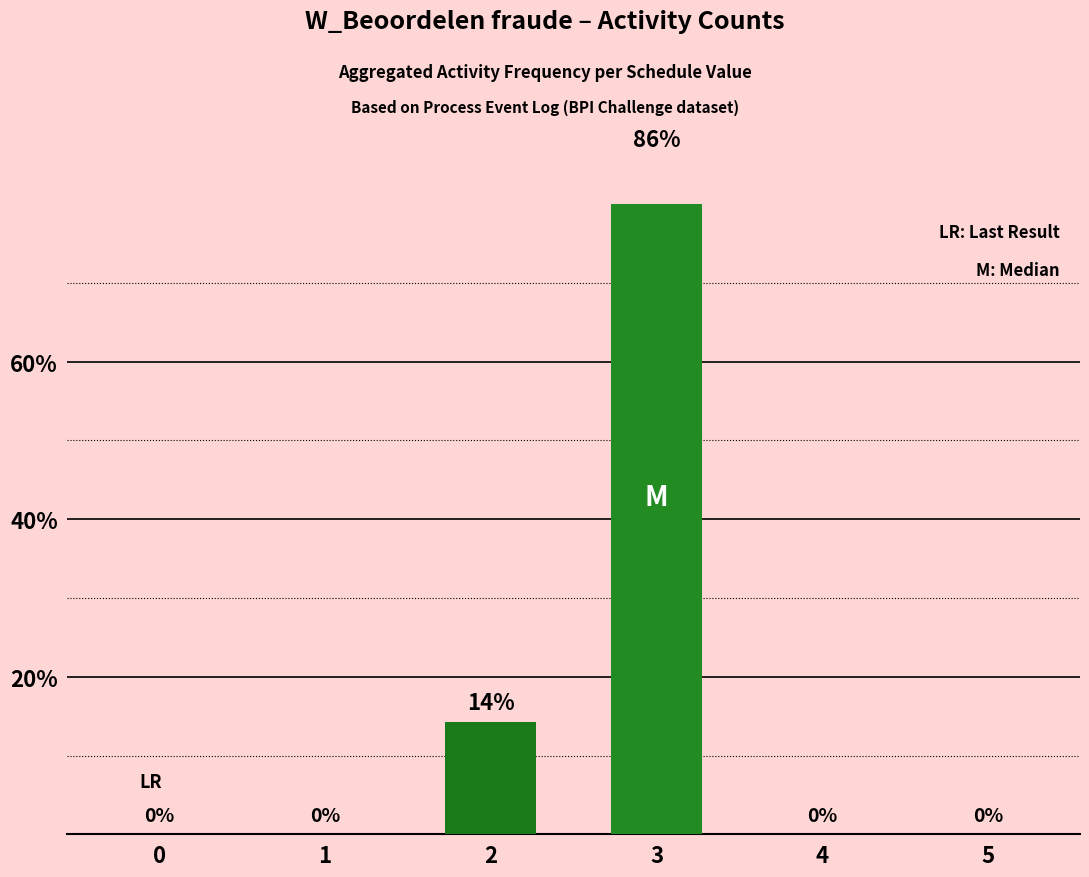

Reading left to right, list all the values displayed in this chart.

0.0	0.0	14.3	85.7	0.0	0.0